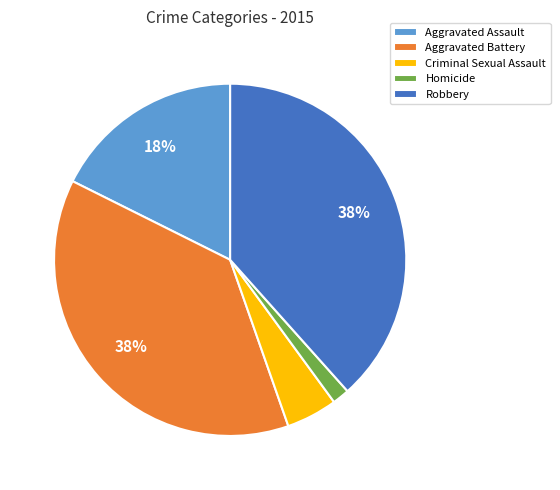

Count the number of slices in the pie.

5